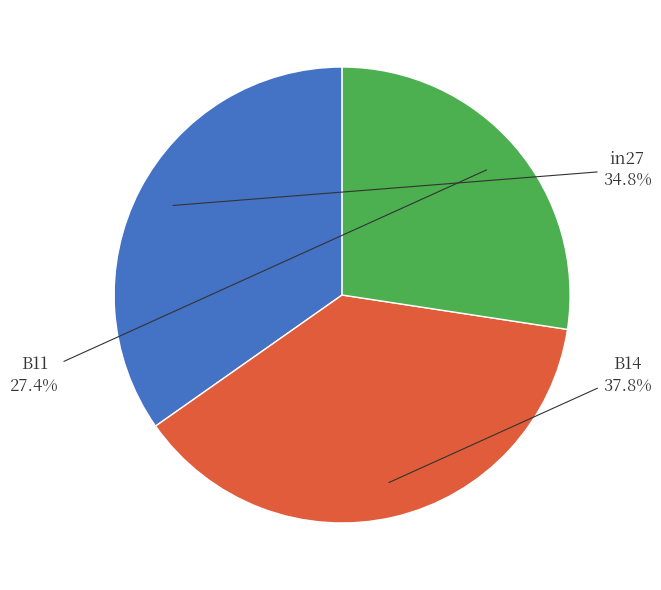

How many slices are in this pie chart?

3